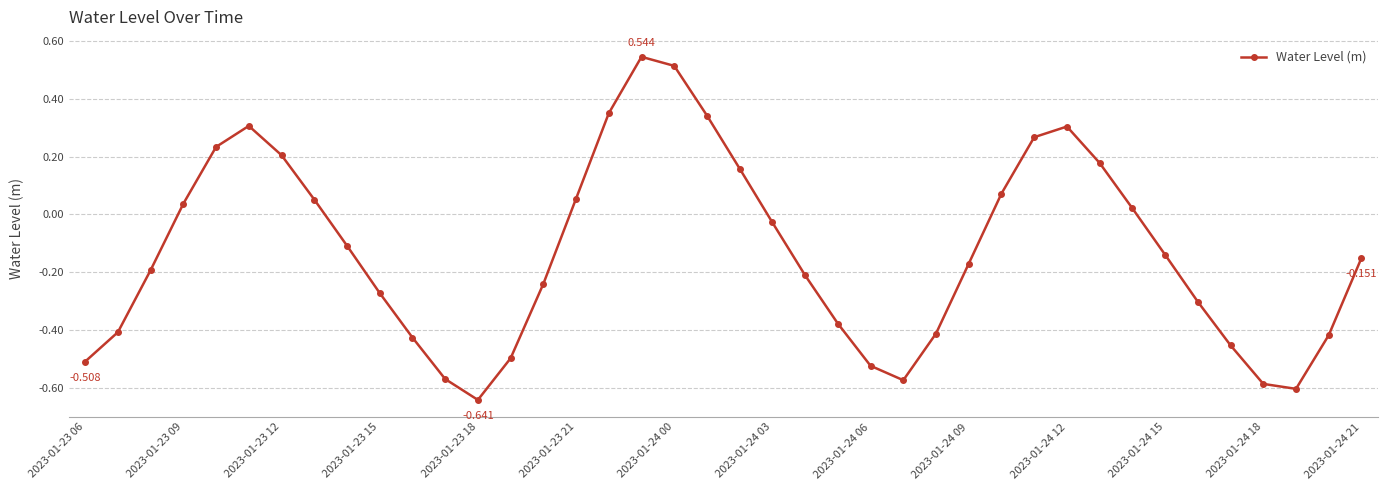

How many lines are shown in the chart?

1